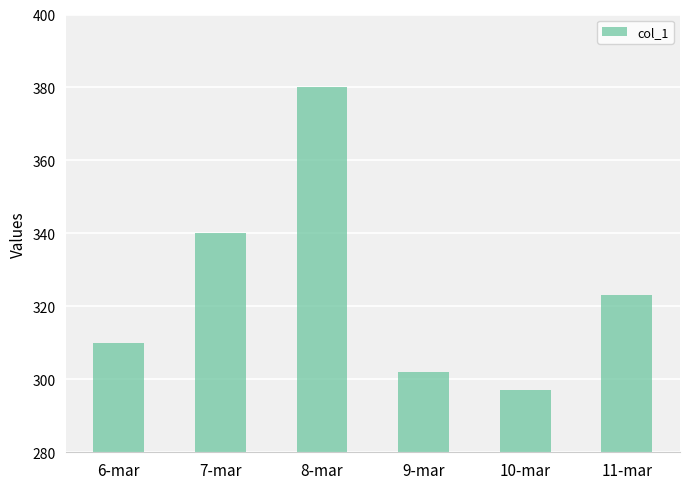

Reading left to right, list all the values displayed in this chart.

6-mar=310	7-mar=340	8-mar=380	9-mar=302	10-mar=297	11-mar=323